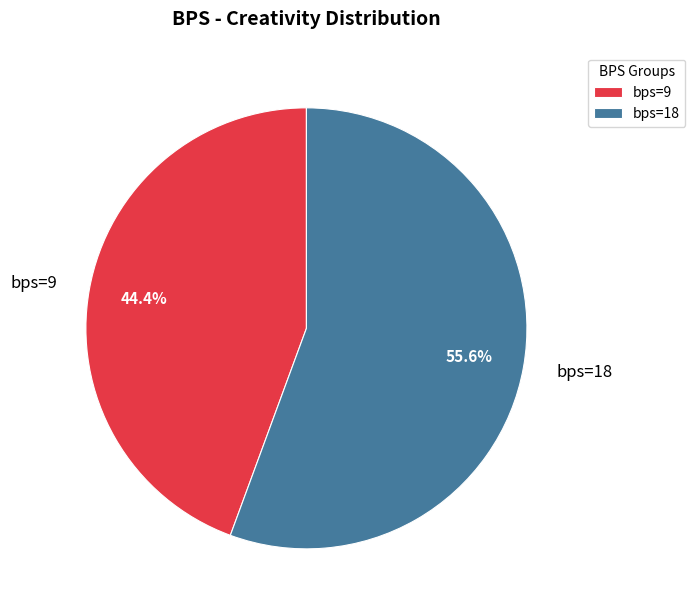

Combined, what portion of the pie is bps=9 and bps=18?

100.0%